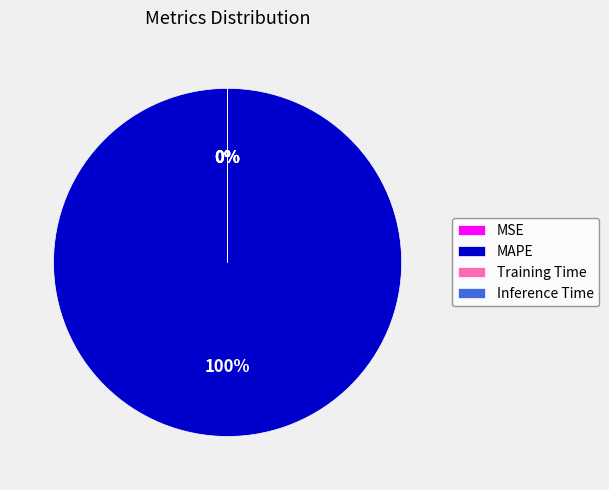

Do Inference Time and MAPE together represent more than half of the pie?

Yes